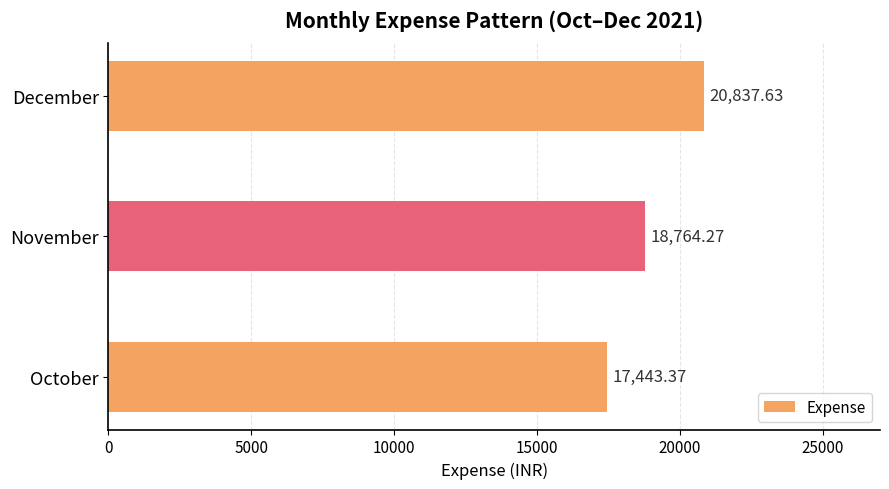

At which label is the value closest to 19140?

November